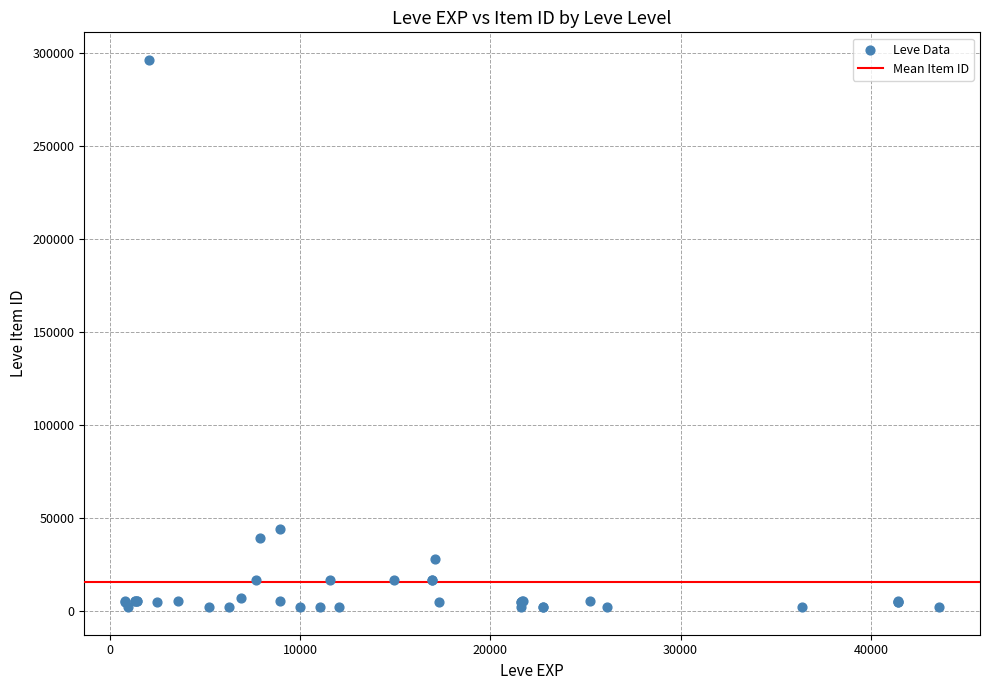

What Y value in the scatter plot is closest to 149110?

44146